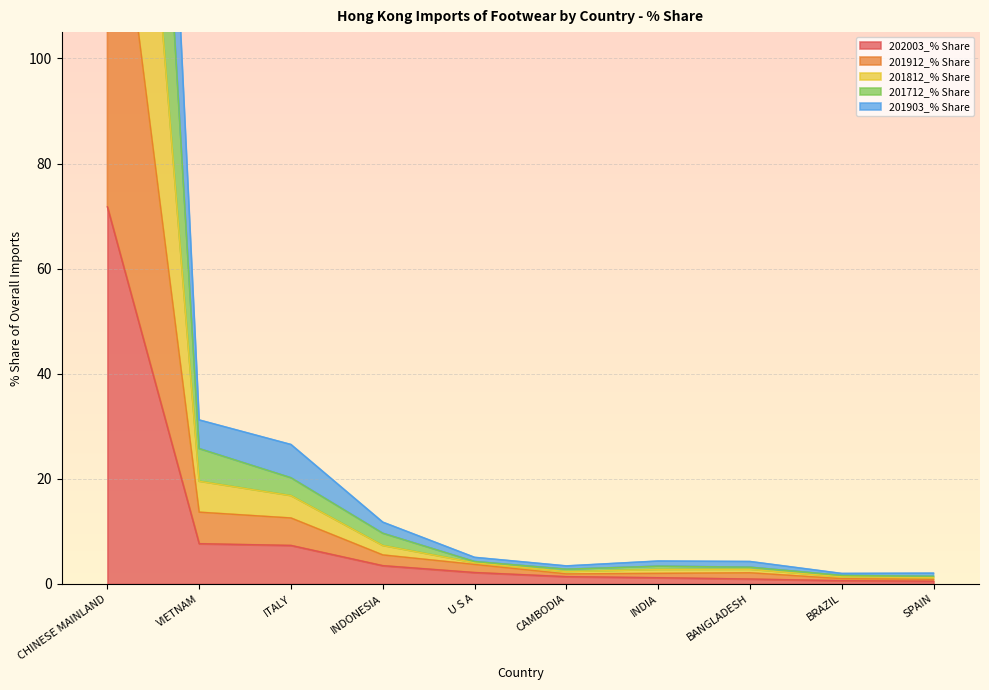

Rank the series by their average value, from lowest to highest.

202003_% Share, 201903_% Share, 201712_% Share, 201812_% Share, 201912_% Share